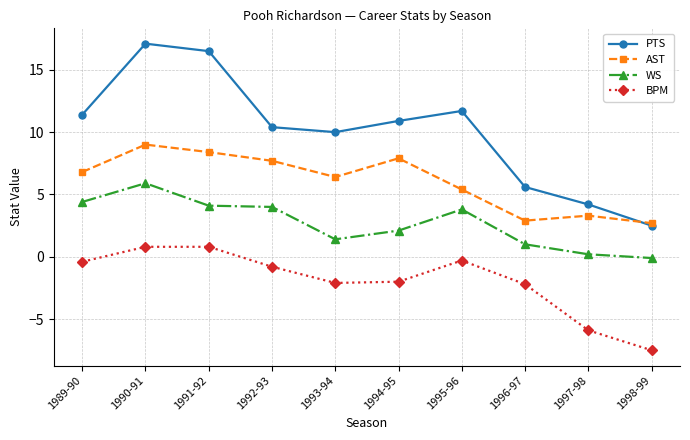

Where does the PTS series first go above 10?

1989-90